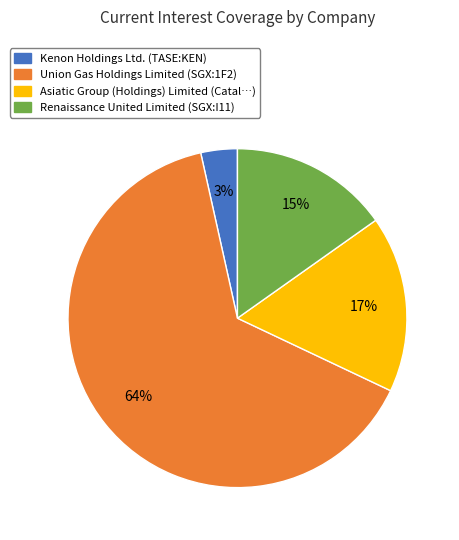

What percentage is the Renaissance United Limited (SGX:I11) slice, to the nearest percent?

15%